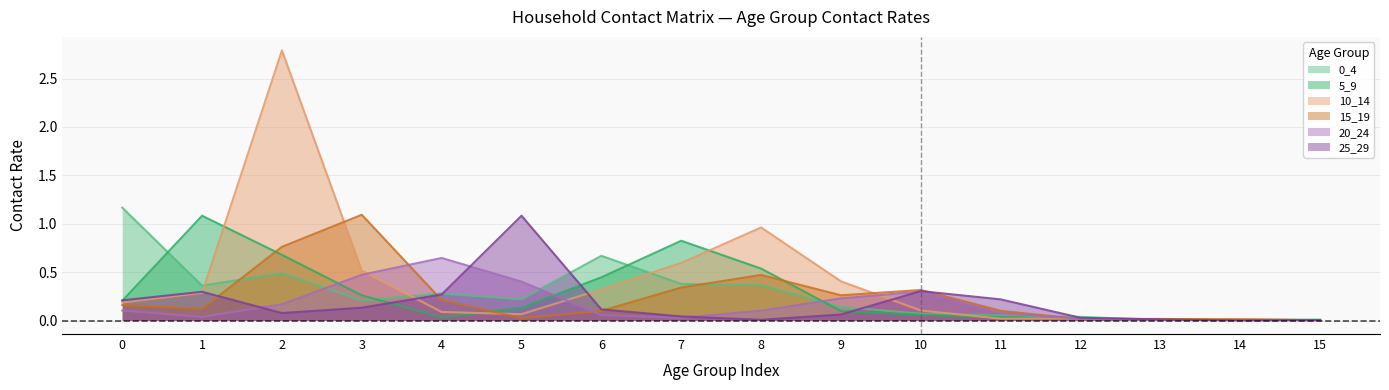

Between 14 and 10, which is larger?

10